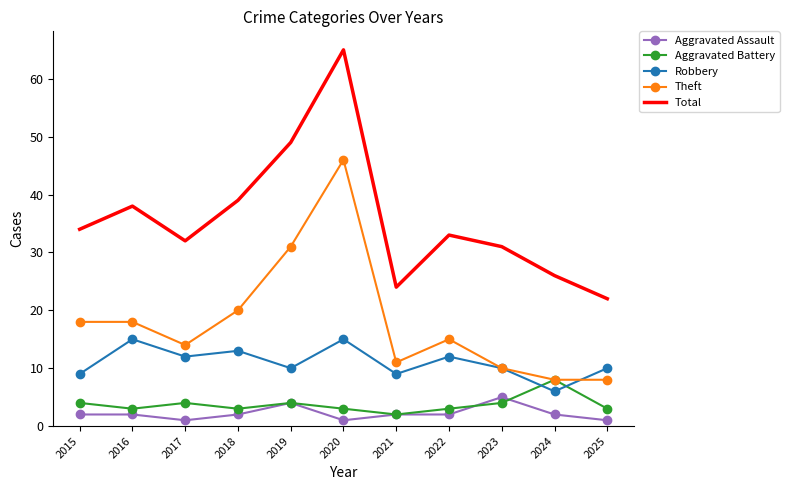

True or false: Aggravated Battery and Total intersect in this chart.

False